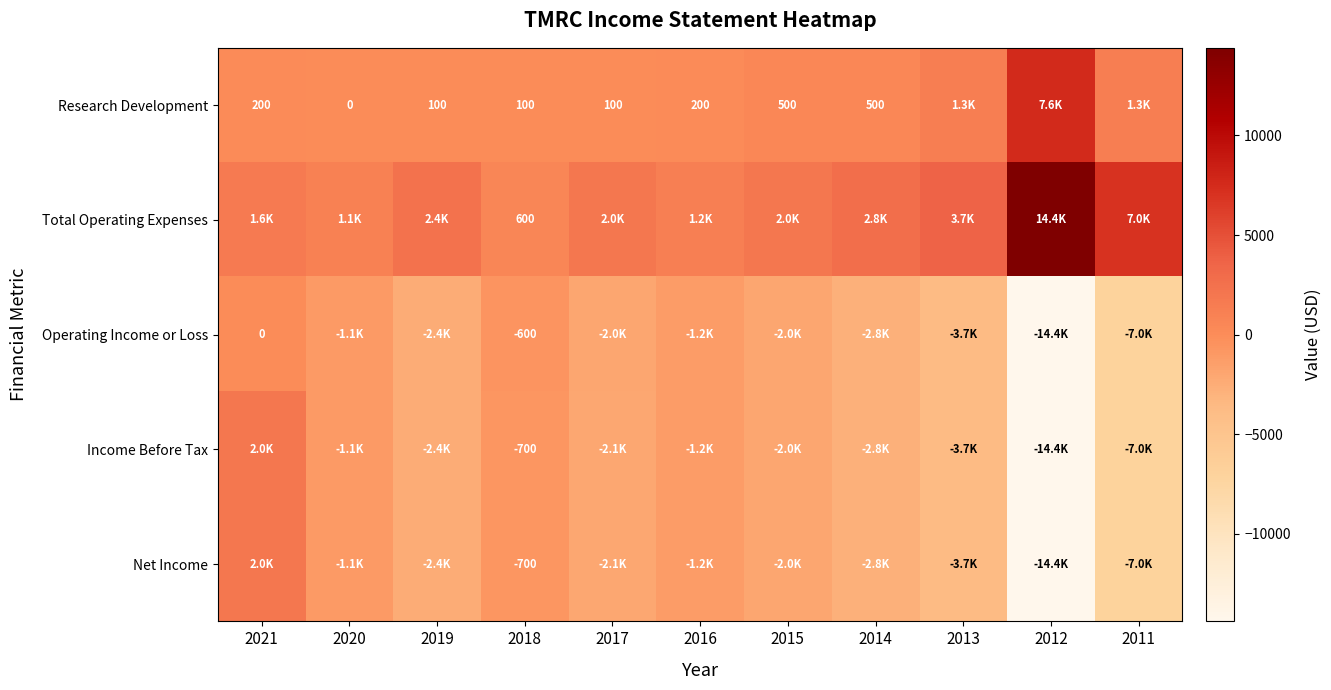

How many positive values does the Net Income series have?

1